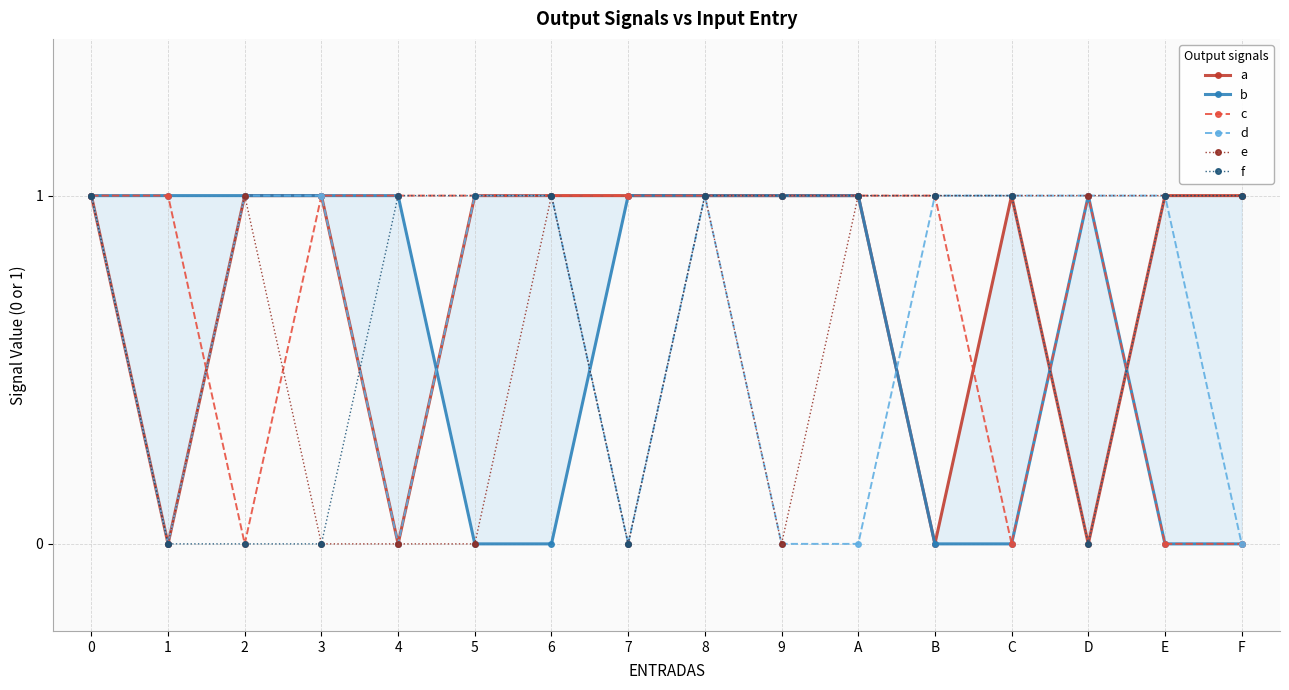

List the labels in order of f value, smallest first.

1, 2, 3, 7, D, 0, 4, 5, 6, 8, 9, A, B, C, E, F